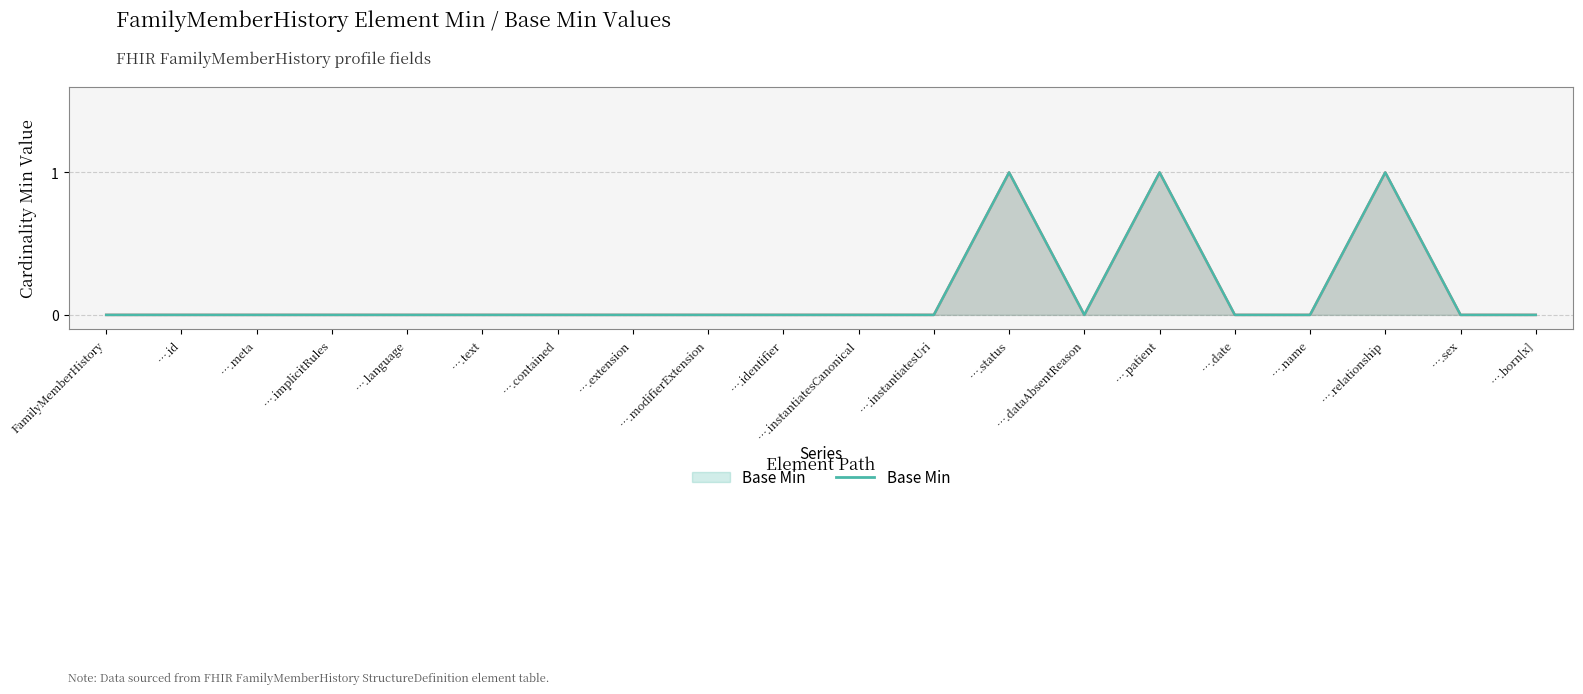

Count the Min values in the range 0 to 1.

20